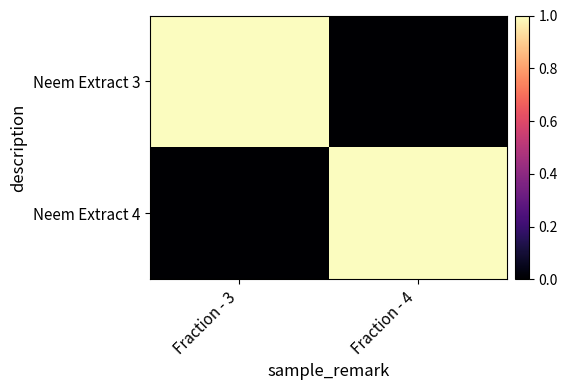

Reading left to right, transcribe all the data shown in this chart.

Neem Extract 3: Fraction - 3=1	Fraction - 4=0
Neem Extract 4: Fraction - 3=0	Fraction - 4=1